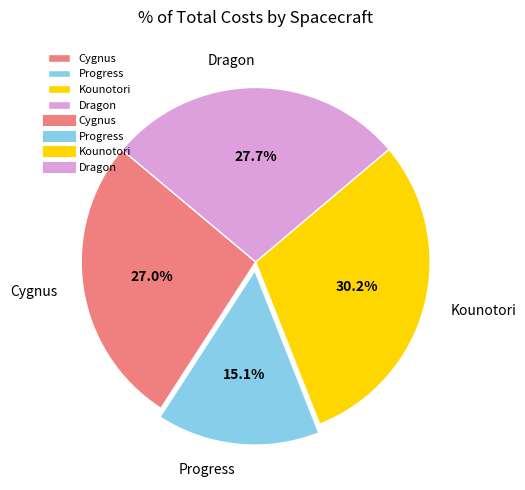

Which category has the smallest portion of the pie?

Progress